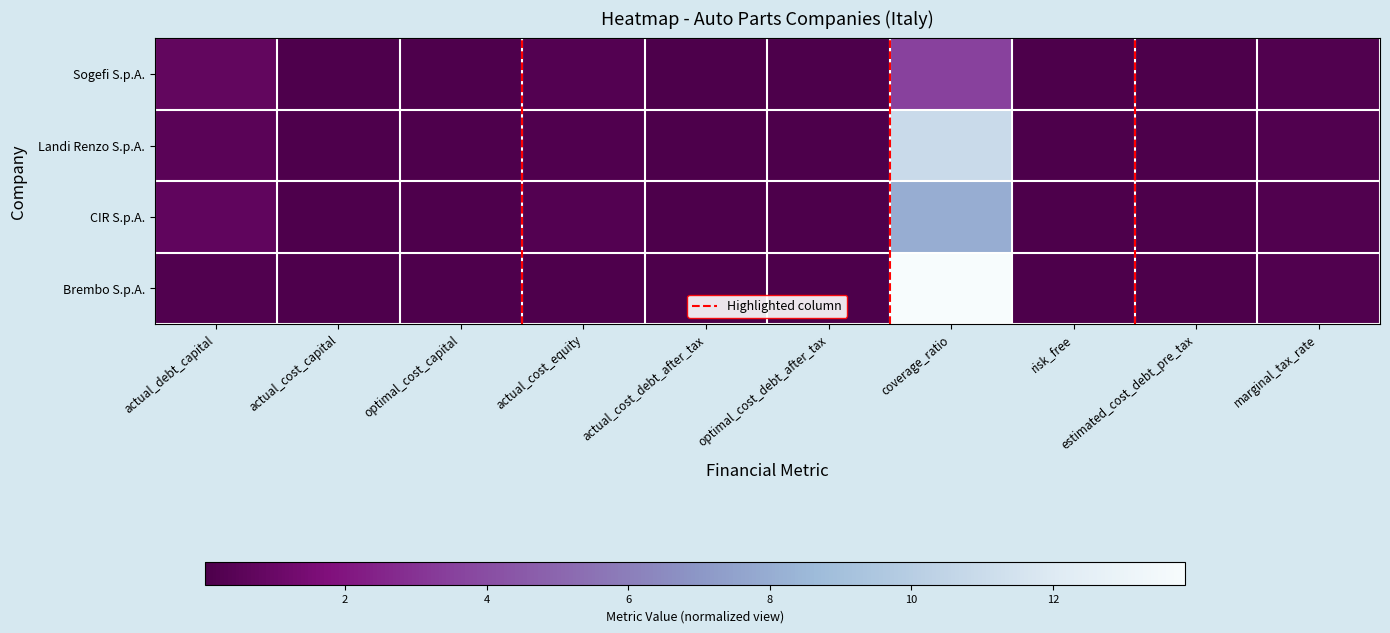

The value of Landi Renzo S.p.A. at optimal_cost_capital is 0.1. True or false?

False